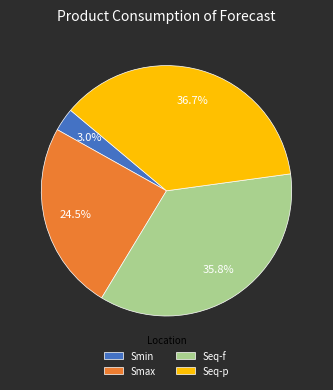

Which has a higher value, Seq-p or Seq-f?

Seq-p